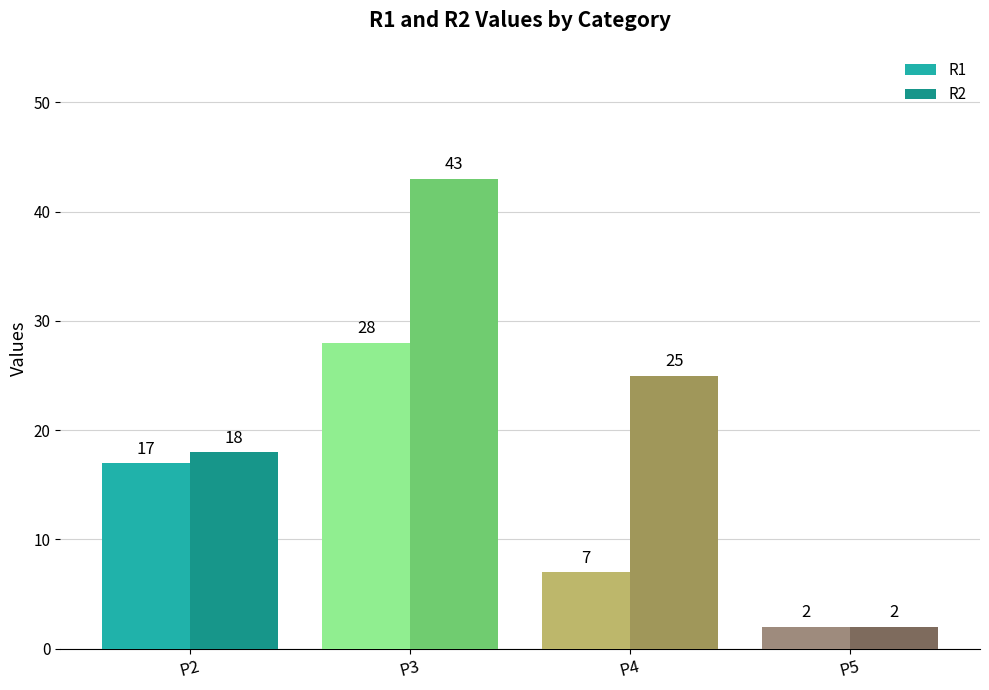

Is the value of R1 at P2 greater than the value of R2 at P3?

No